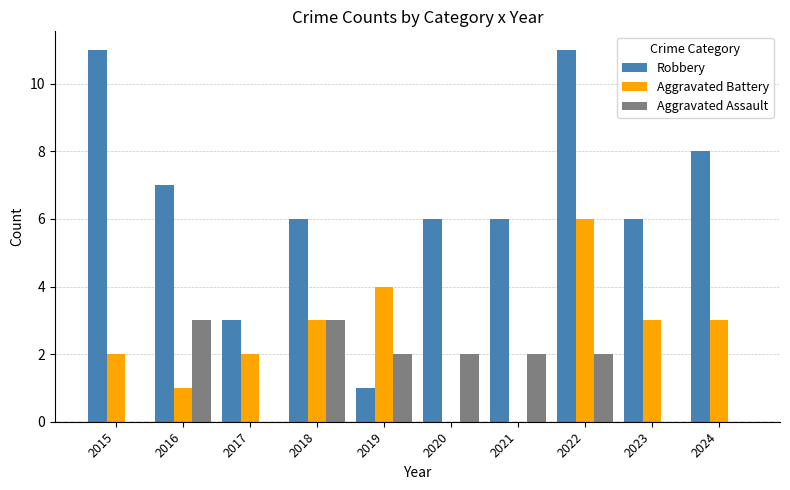

Read the Robbery value at 2023, to the nearest 5.

5